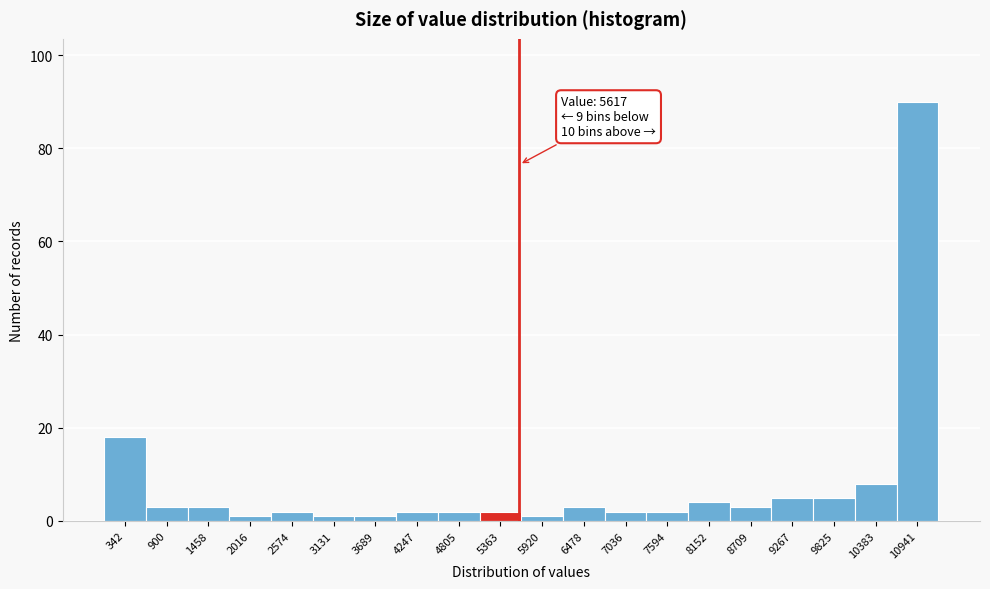

Over which range of the x-axis is the bar tallest?

10700 to 11200